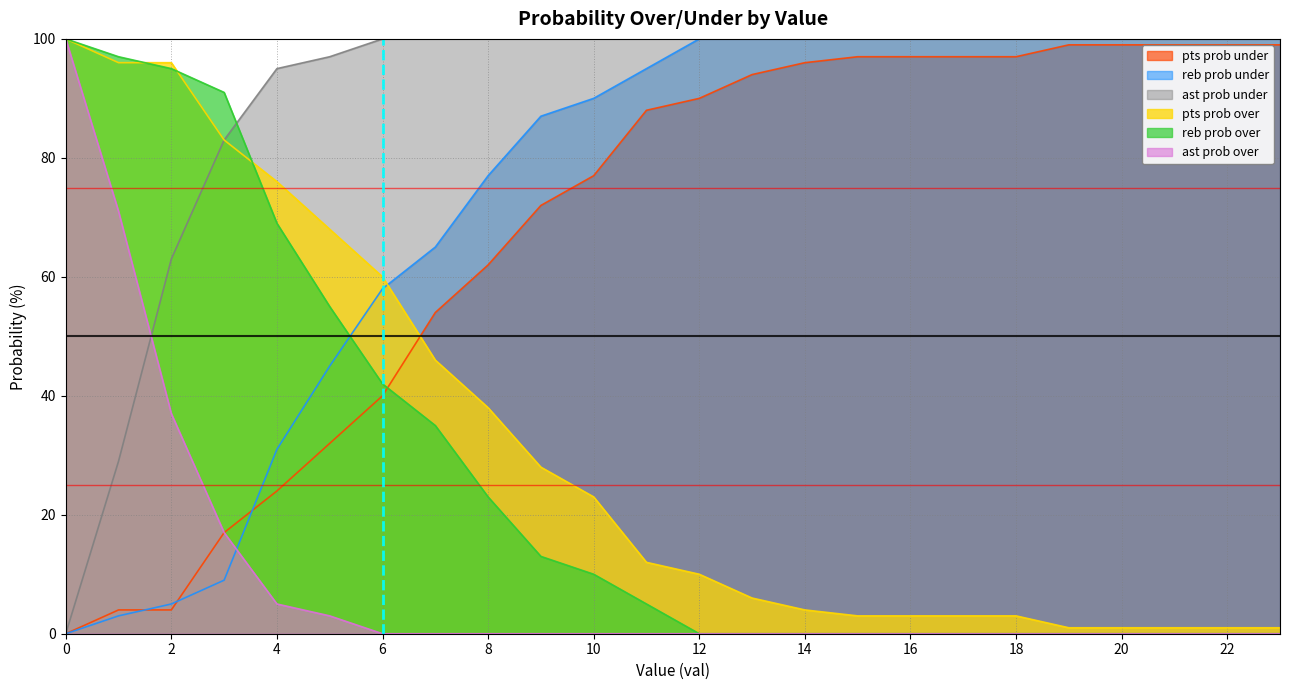

Which series has the largest total across all categories?

ast prob under